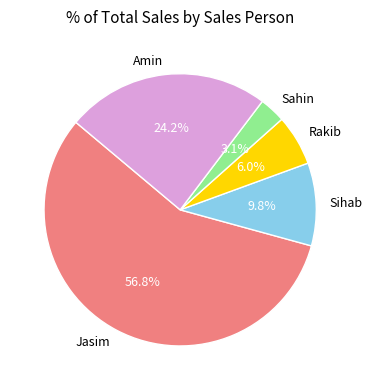

Which category has the smallest portion of the pie?

Sahin